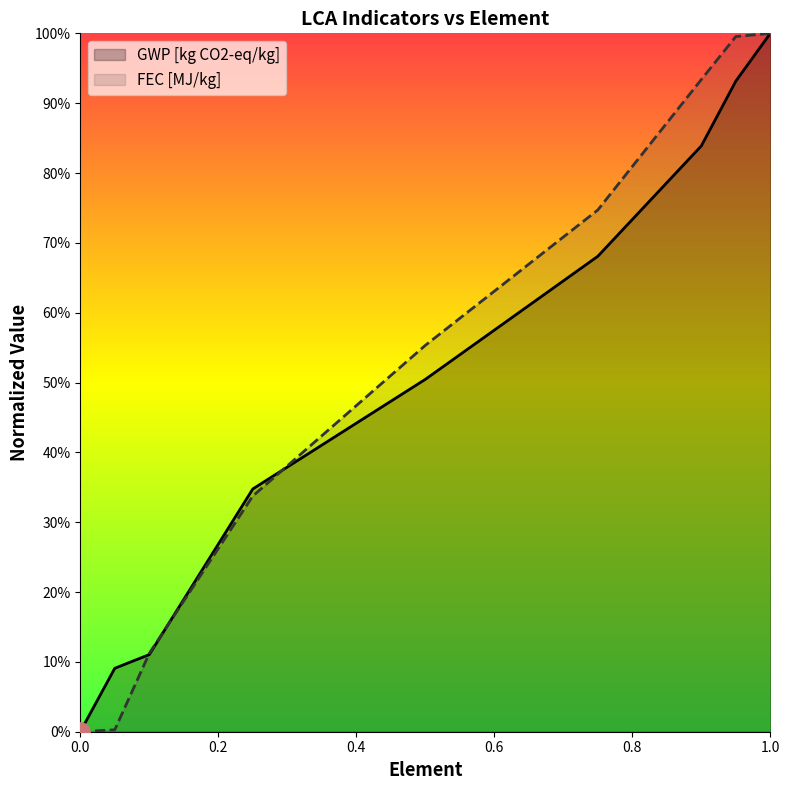

How many lines are shown in the chart?

2